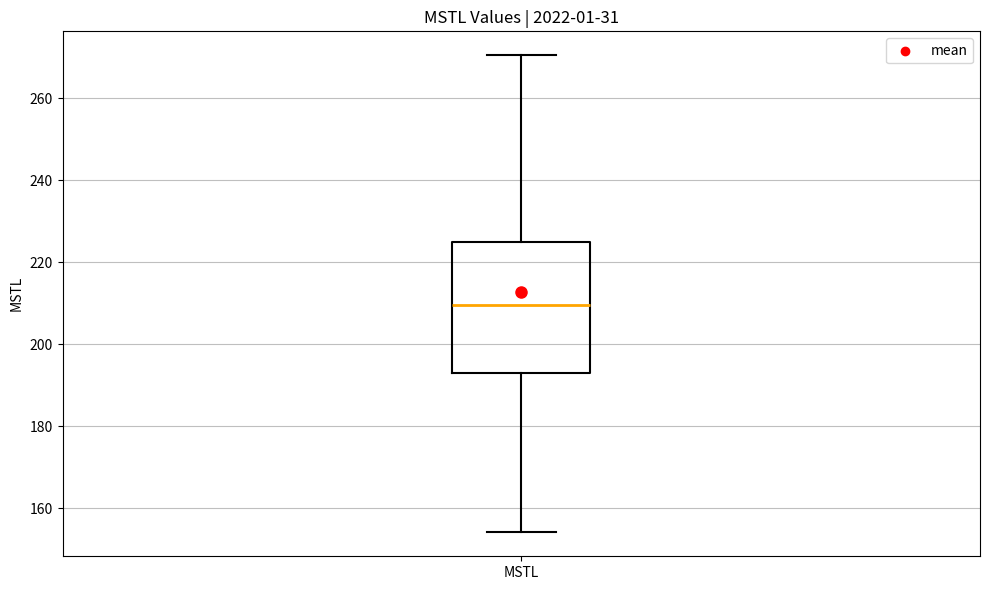

Read this box plot against the y-axis: the position of the median line, the range covered by the box, and the ends of both whiskers. The values are not printed on the chart, so give them approximately, as read against the axis.

median 210, box 192 to 226, whiskers 154 to 270